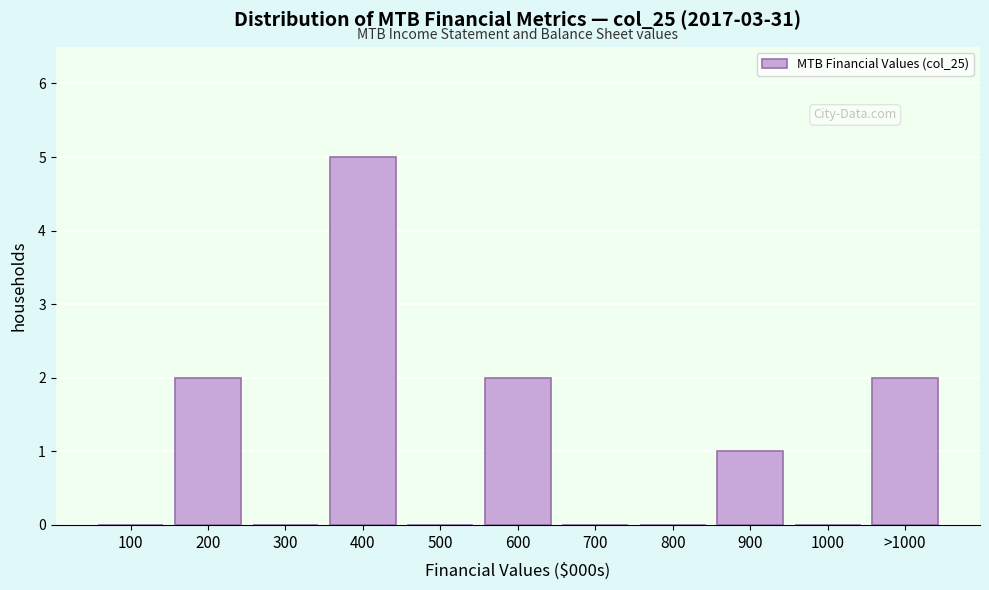

Reading right to left, list all the values displayed in this chart.

>1000=2	1000=0	900=1	800=0	700=0	600=2	500=0	400=5	300=0	200=2	100=0